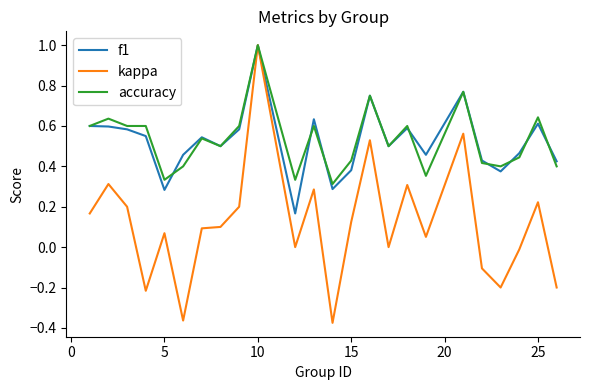

What is the maximum value for accuracy?

1.0